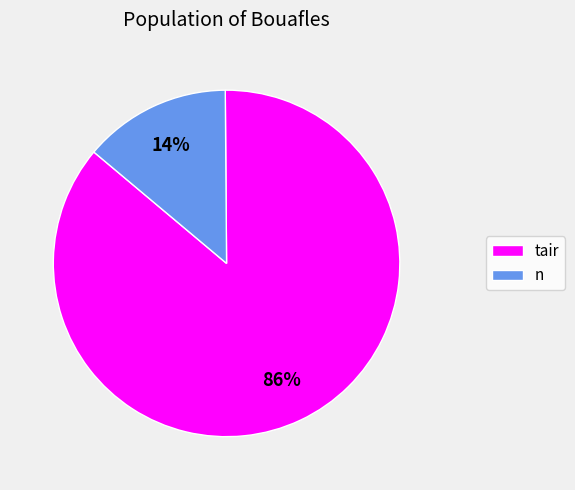

Is there a majority slice in this chart?

Yes